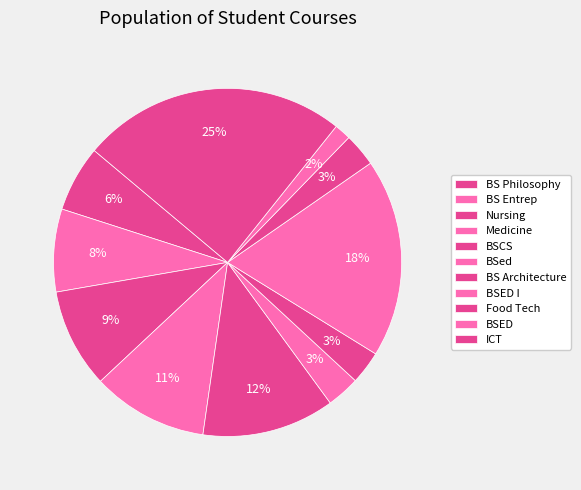

To the nearest percent, what percentage of the pie is BSed?

3%